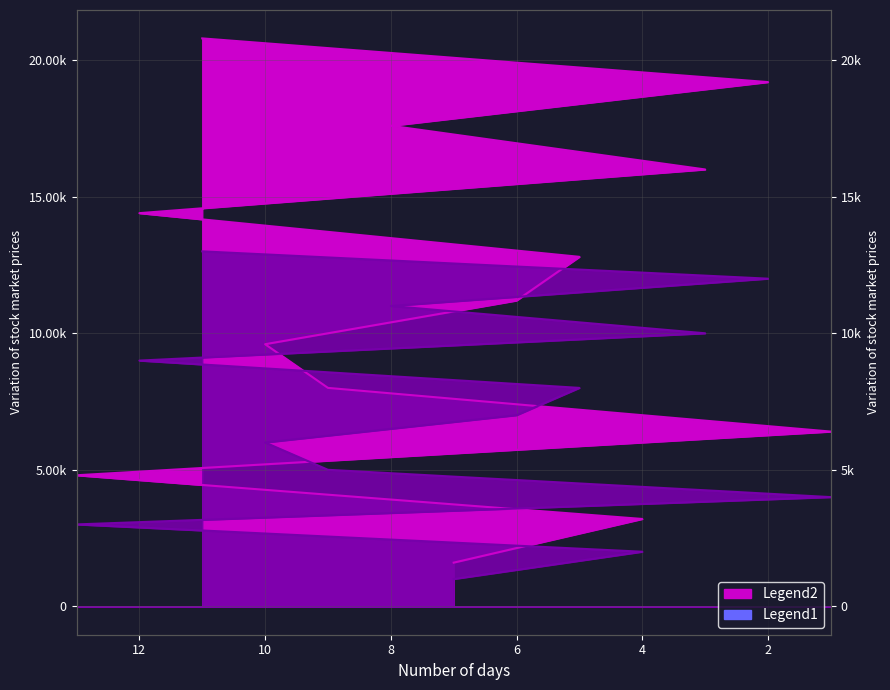

The chart shows a value of 11200 at 6. True or false?

True